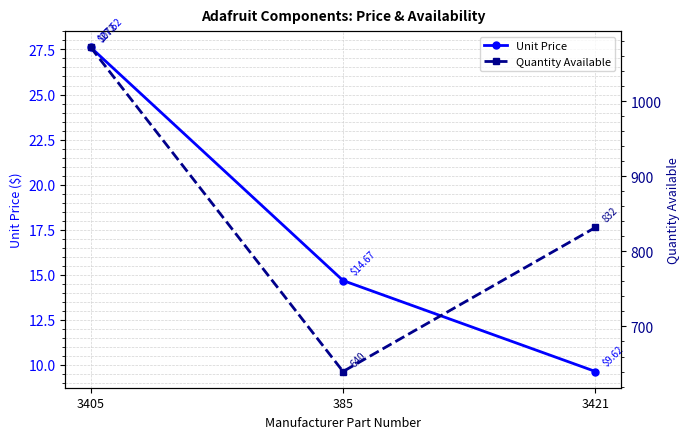

Is the value of Unit Price at 385 greater than the value of Quantity Available at 3421?

No